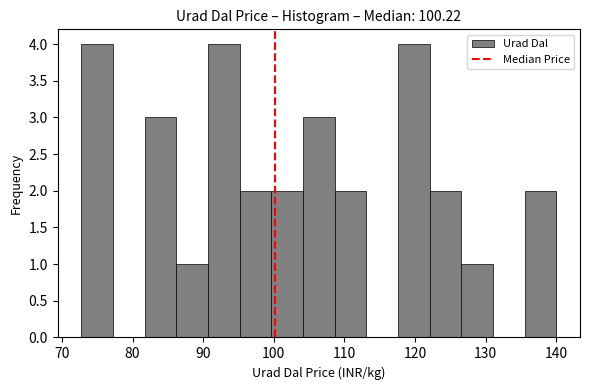

How tall is the bar that spans 100 to 104 on the x-axis? Neither the bar edges nor the heights are printed on the chart, so give them approximately, as read against the axes.

2